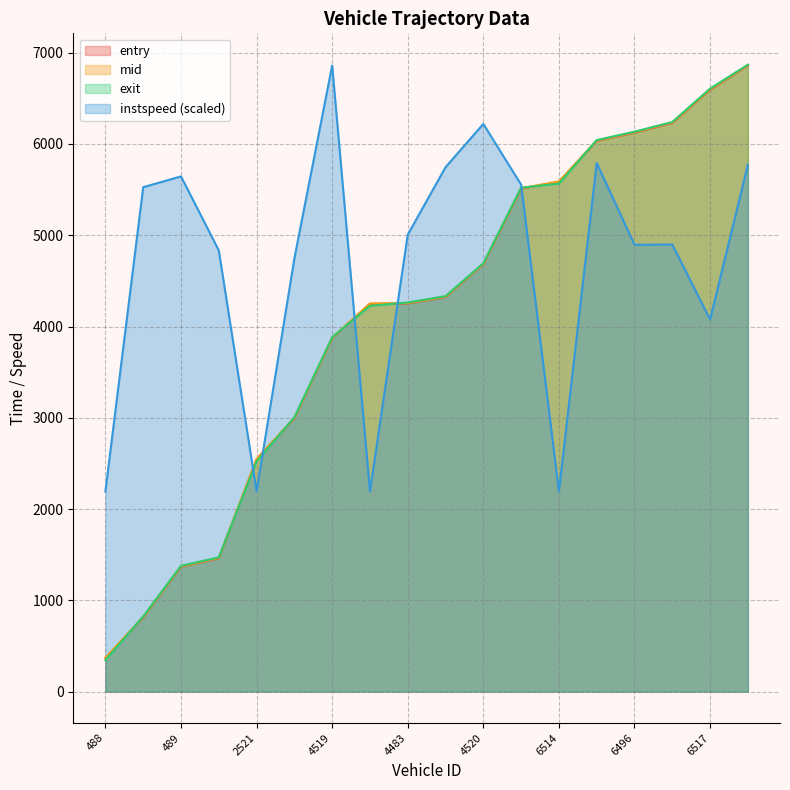

What is the difference between the second highest and second lowest values in the mid series?

5781.7